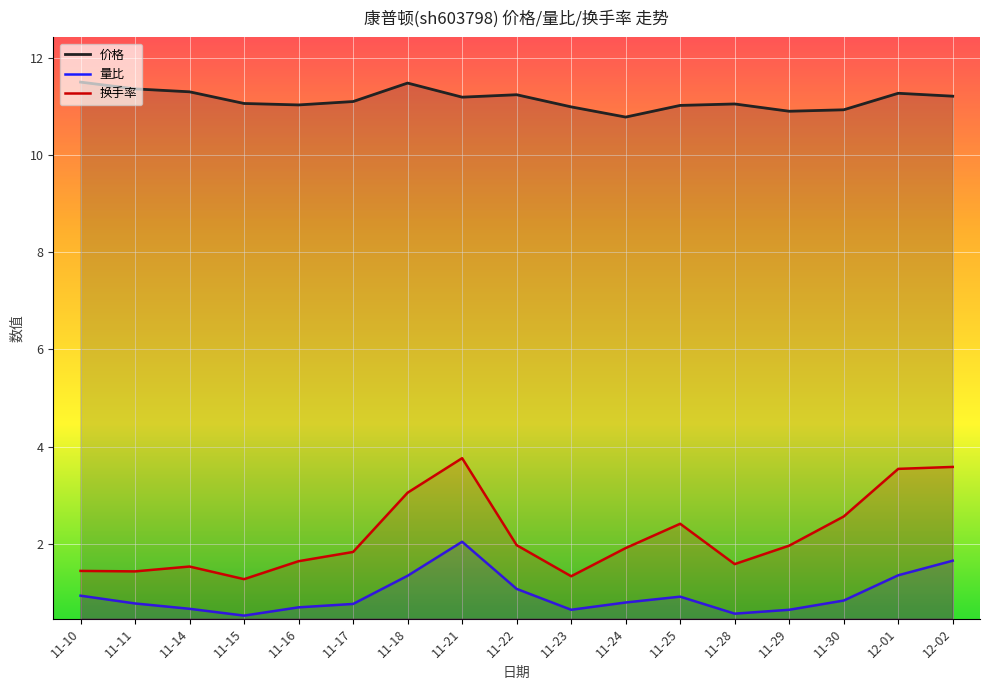

Where is the first local minimum for 换手率?

11-11